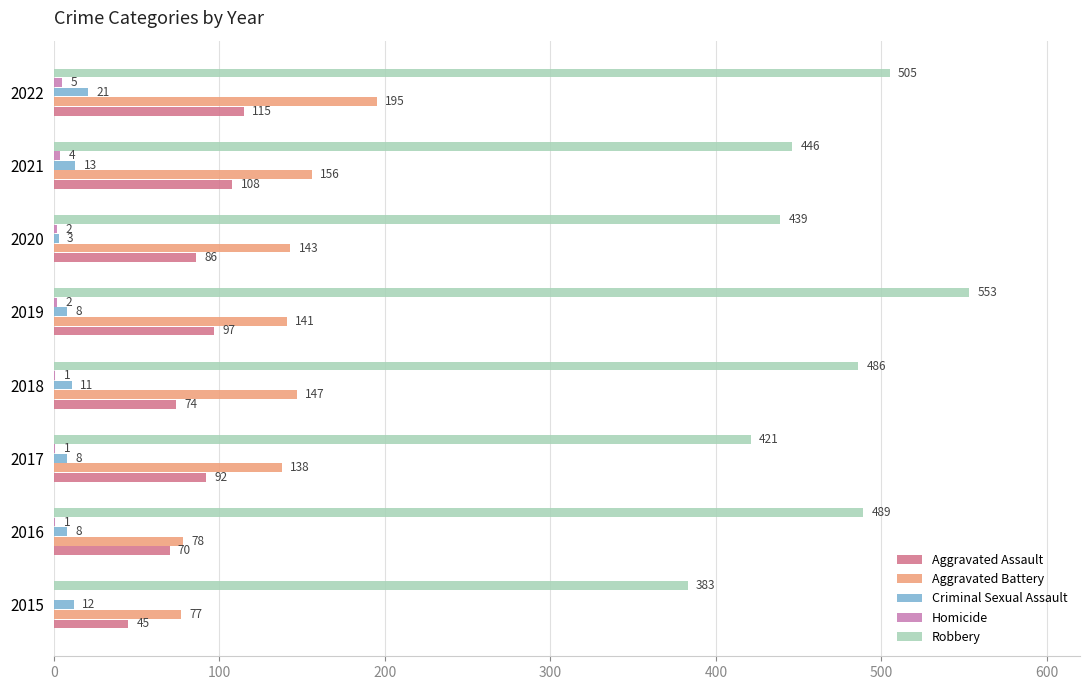

What is the sum of all Aggravated Battery values?

1075